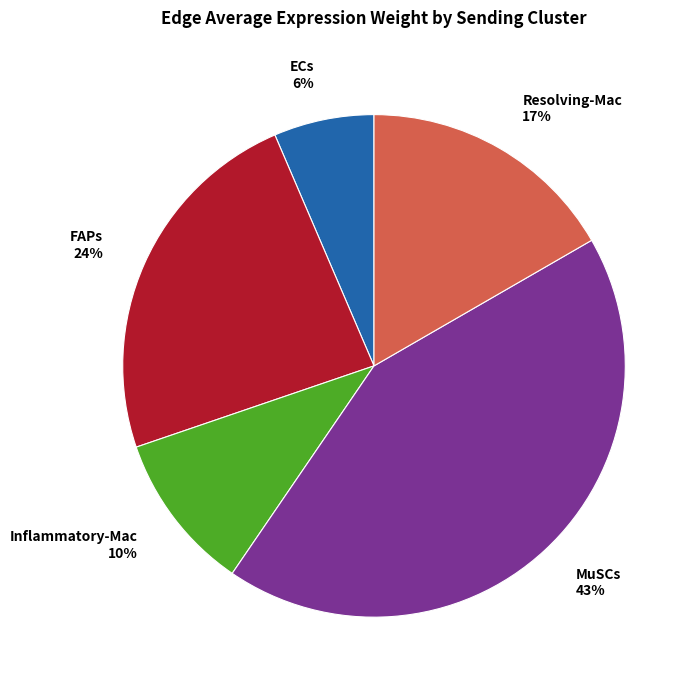

True or false: MuSCs accounts for 52% of the total.

False